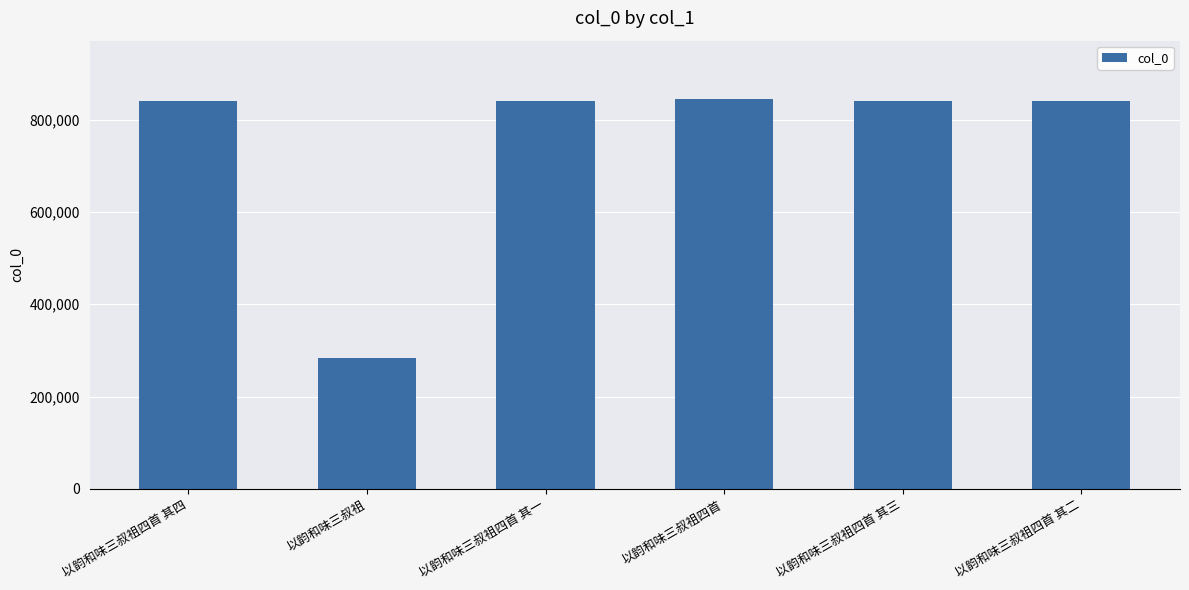

Which category has the lowest value across all series?

以韵和味三叔祖